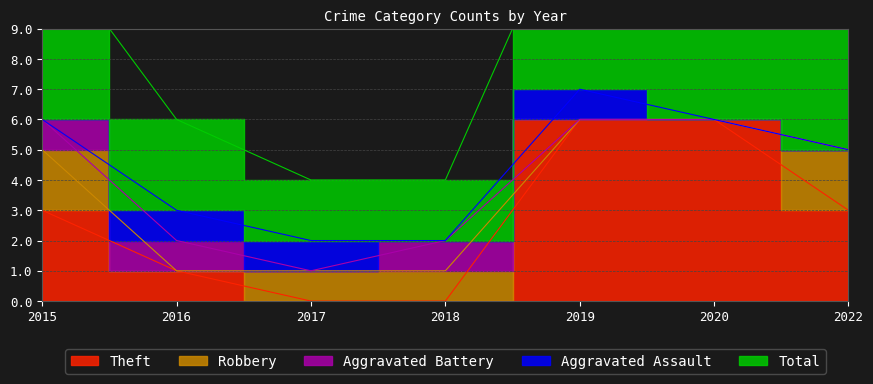

What is the sum of the Theft values at 2018 and 2016?

1